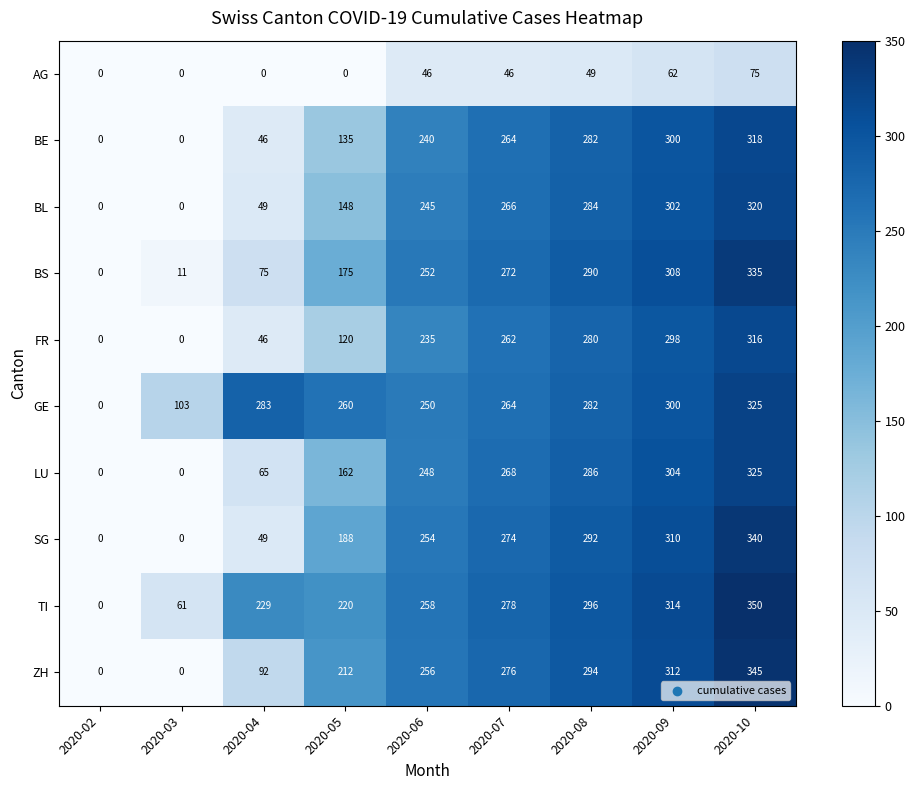

True or false: BL has a value of 284 at 2020-08.

True